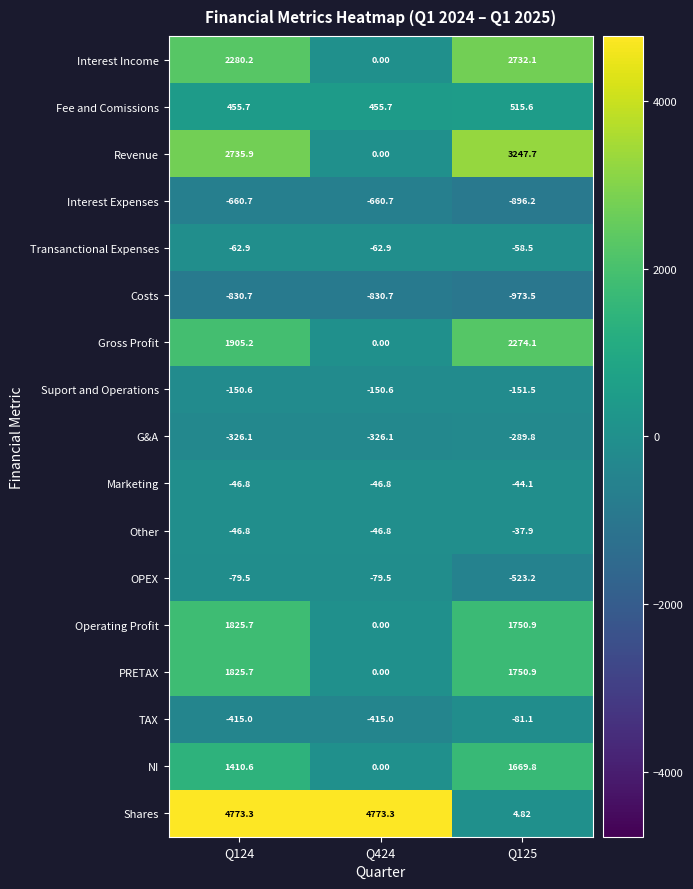

How many series are shown in this chart?

17